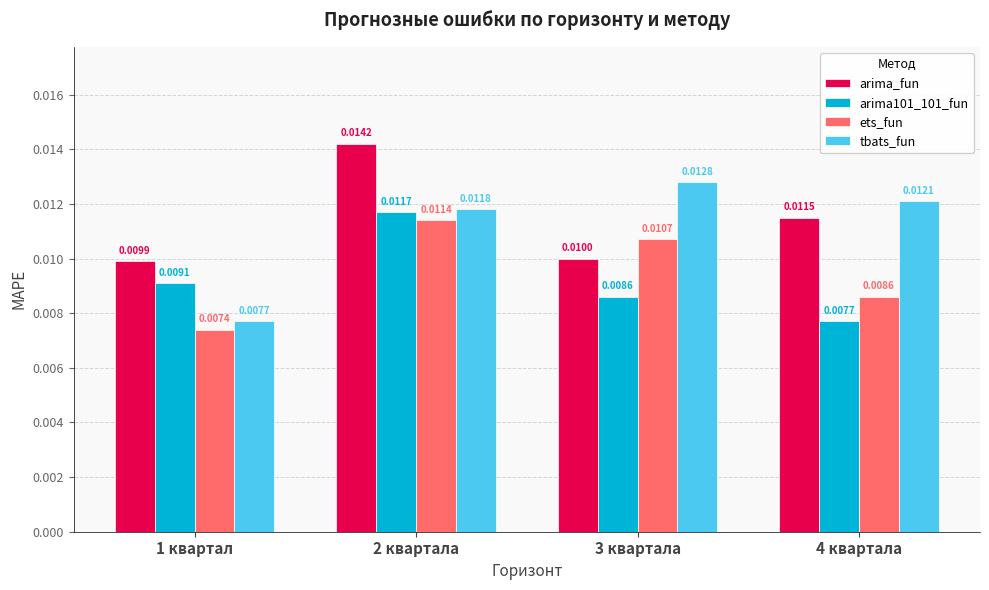

Which series changed the most between 1 квартал and 2 квартала?

arima_fun